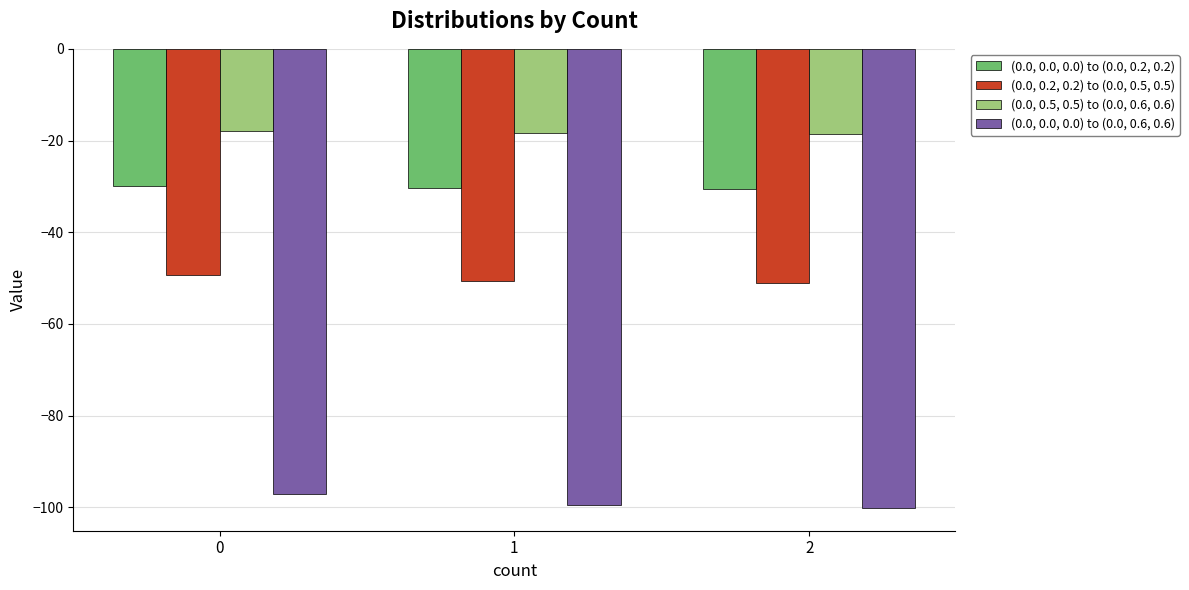

The value of (0.0, 0.0, 0.0) to (0.0, 0.6, 0.6) at 2 is -161.2. True or false?

False